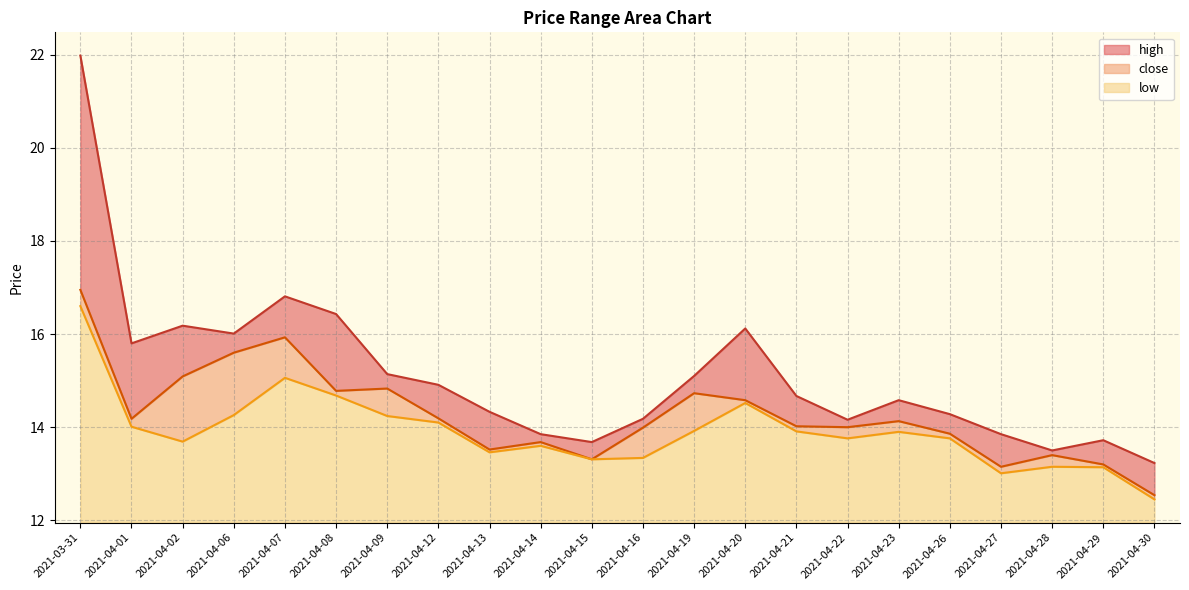

At how many categories does at least one series exceed 20?

1